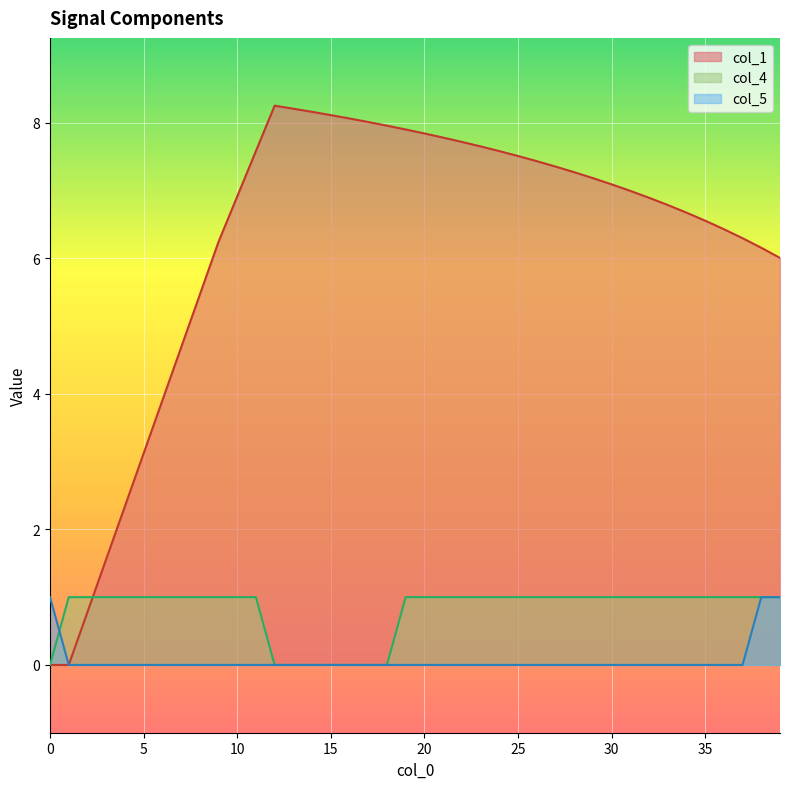

What is the difference between the second highest and second lowest values in the col_4 series?

1.0